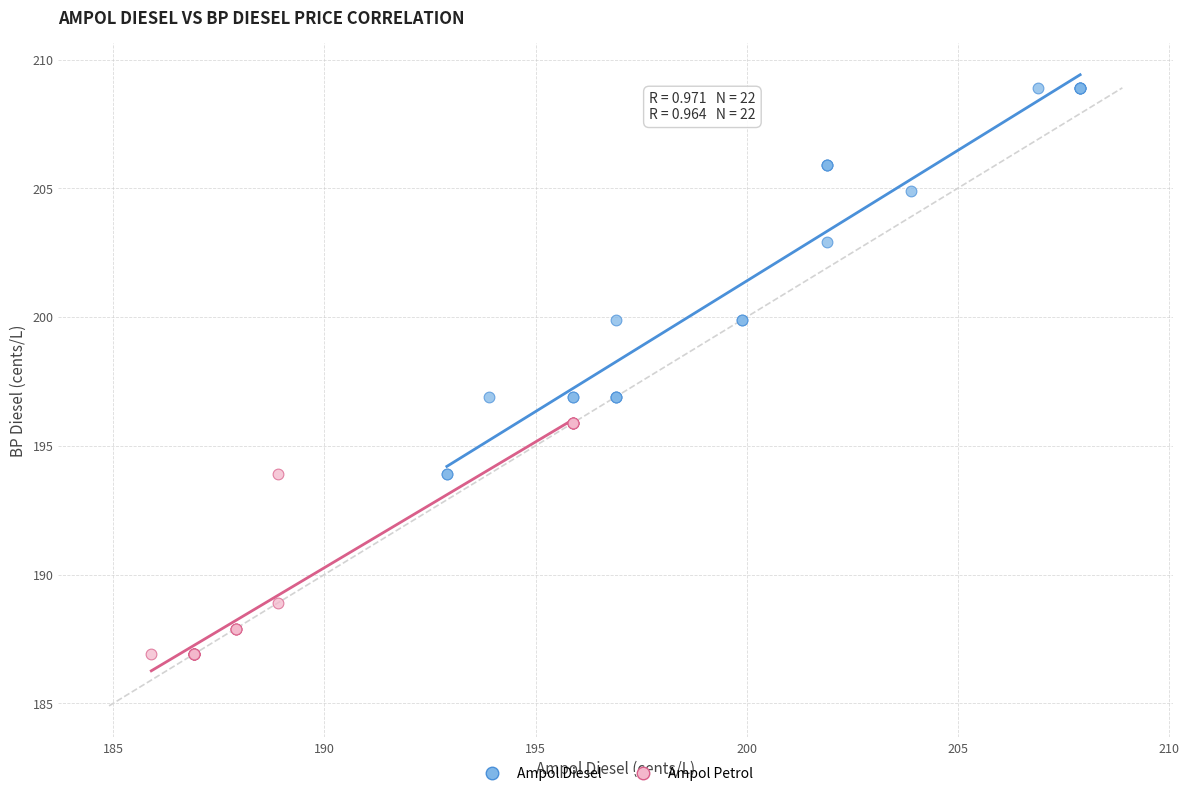

Which series reaches the minimum Y coordinate?

Ampol Petrol